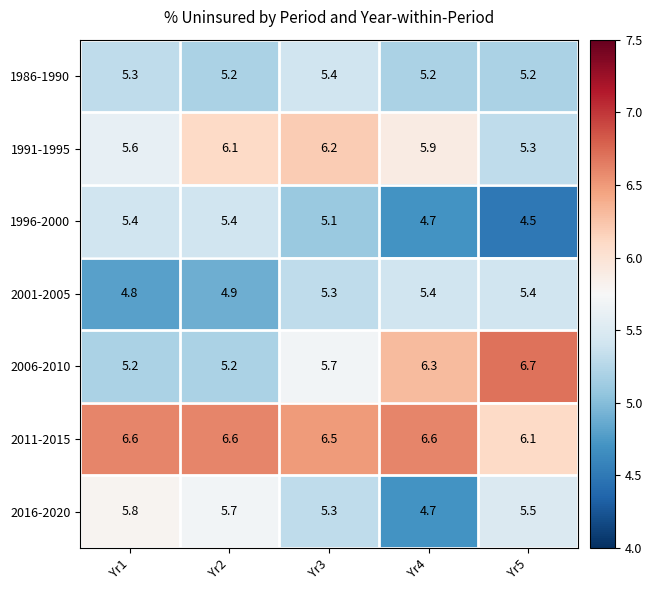

How many categories are shown in the chart?

5